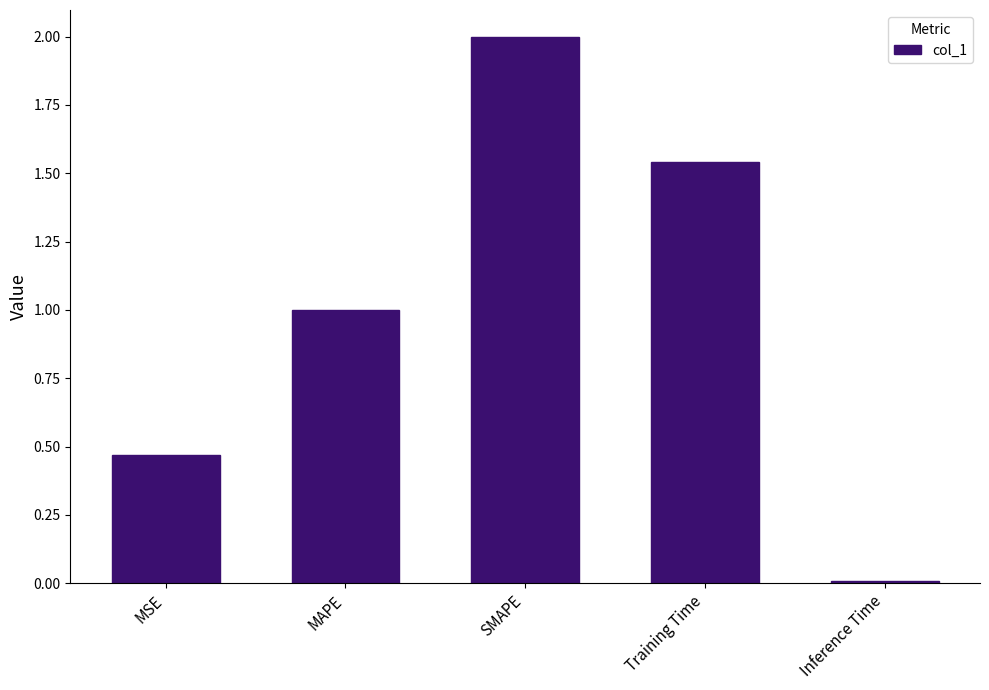

Between Training Time and SMAPE, which is larger?

SMAPE